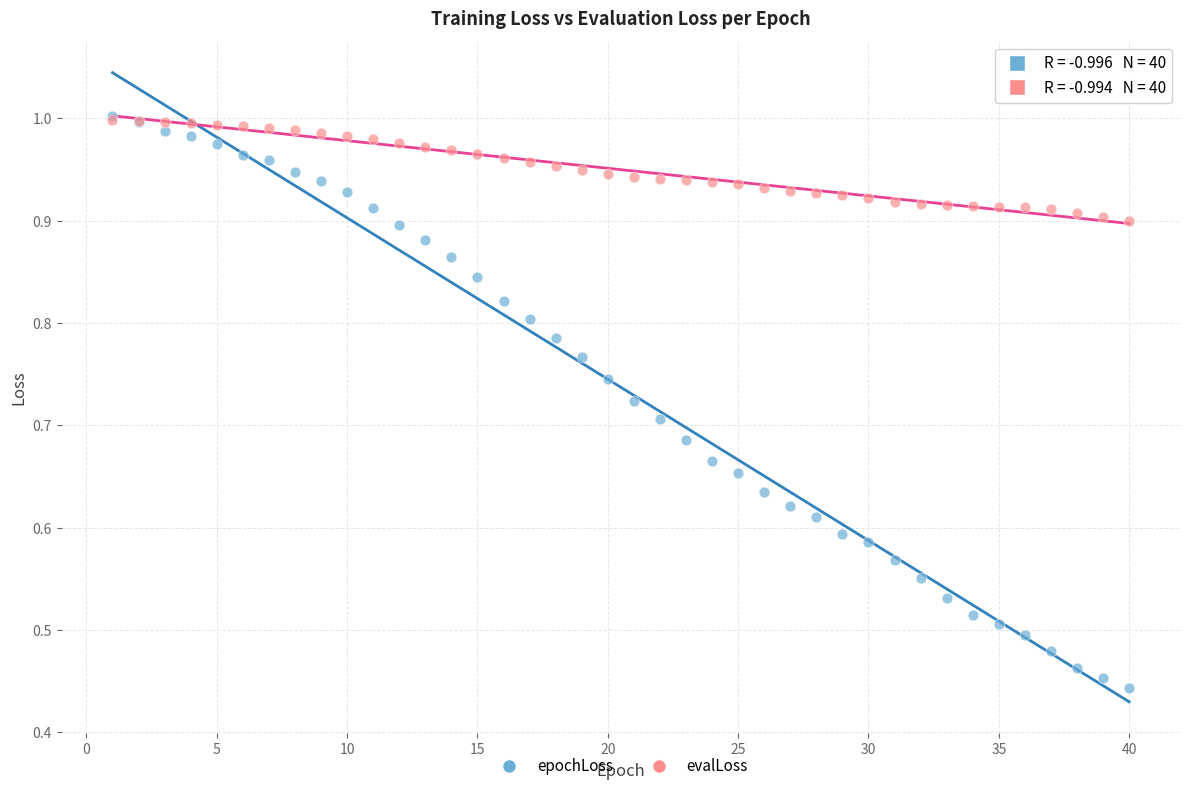

What are all the series names shown in the legend?

epochLoss, evalLoss